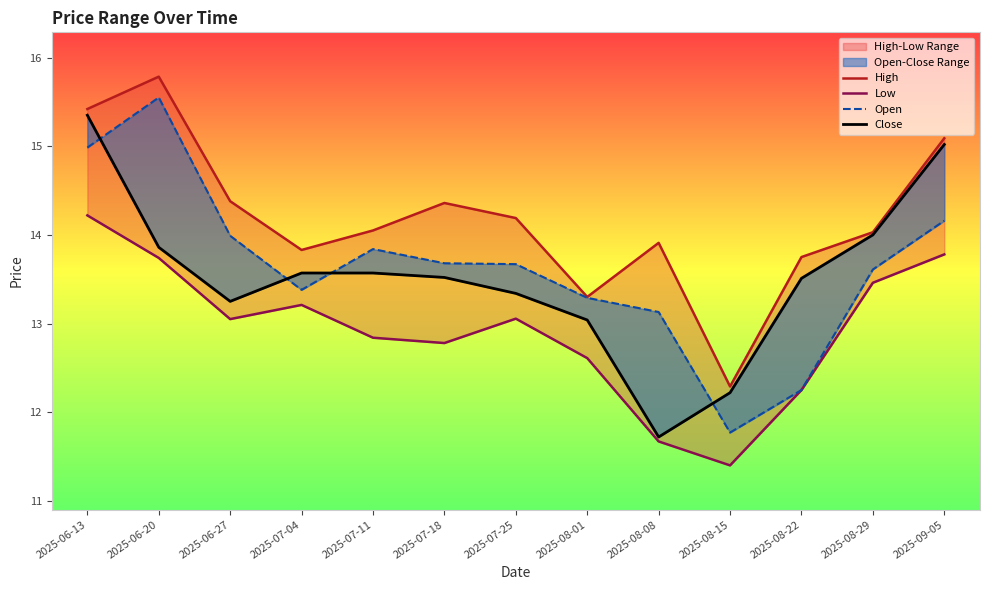

How many categories are shown in the chart?

13